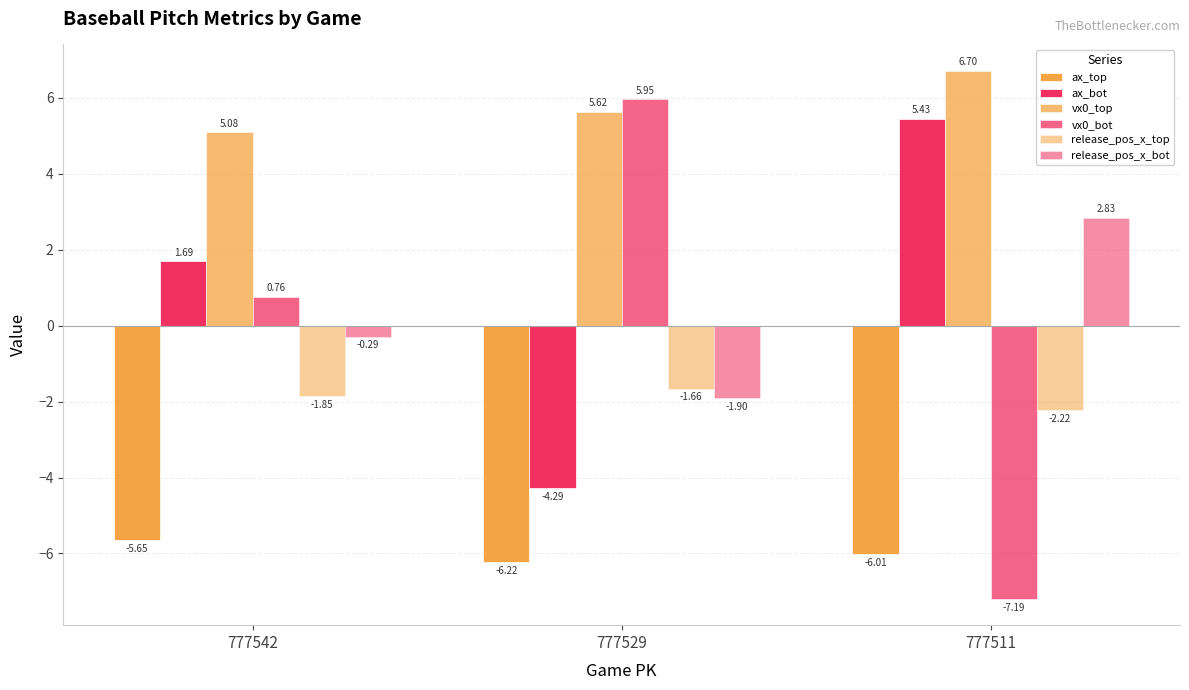

How many bars are there in total?

18